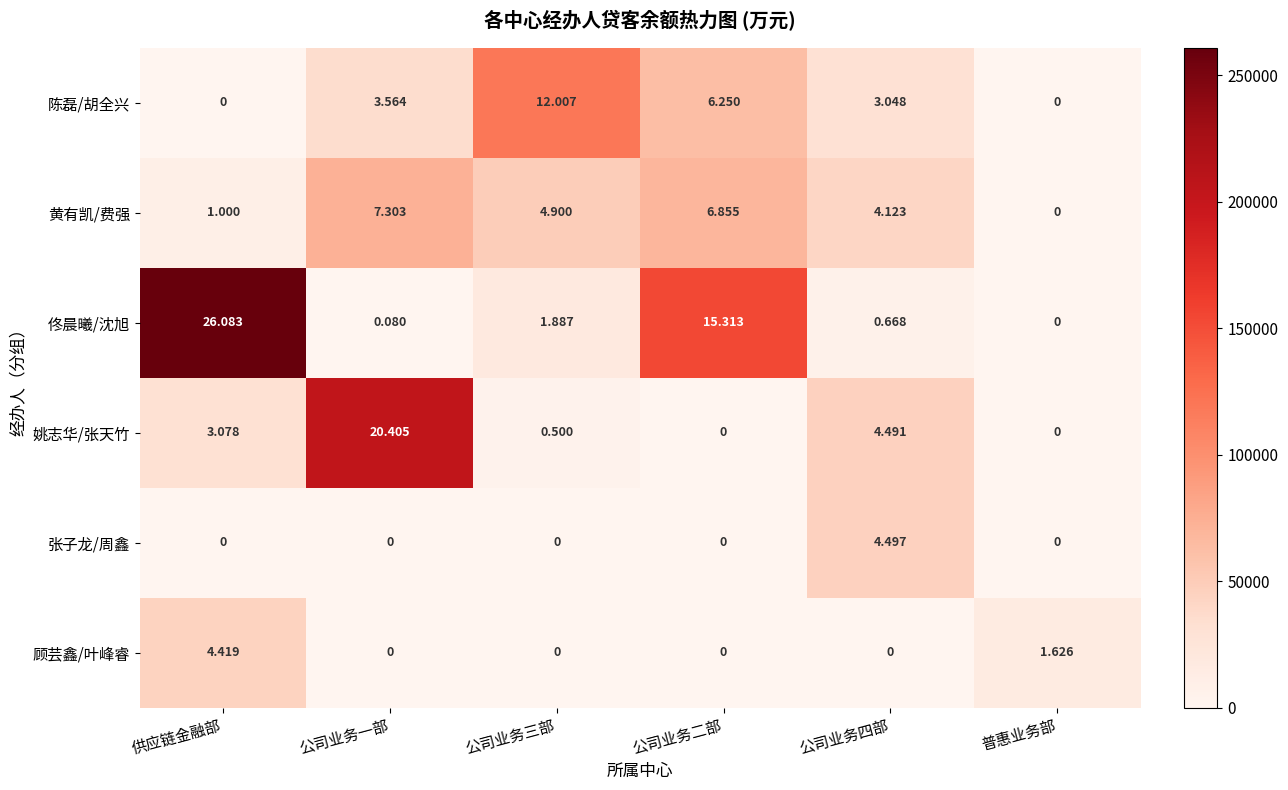

List the labels in order of 佟晨曦/沈旭 value, largest first.

供应链金融部, 公司业务二部, 公司业务三部, 公司业务四部, 公司业务一部, 普惠业务部